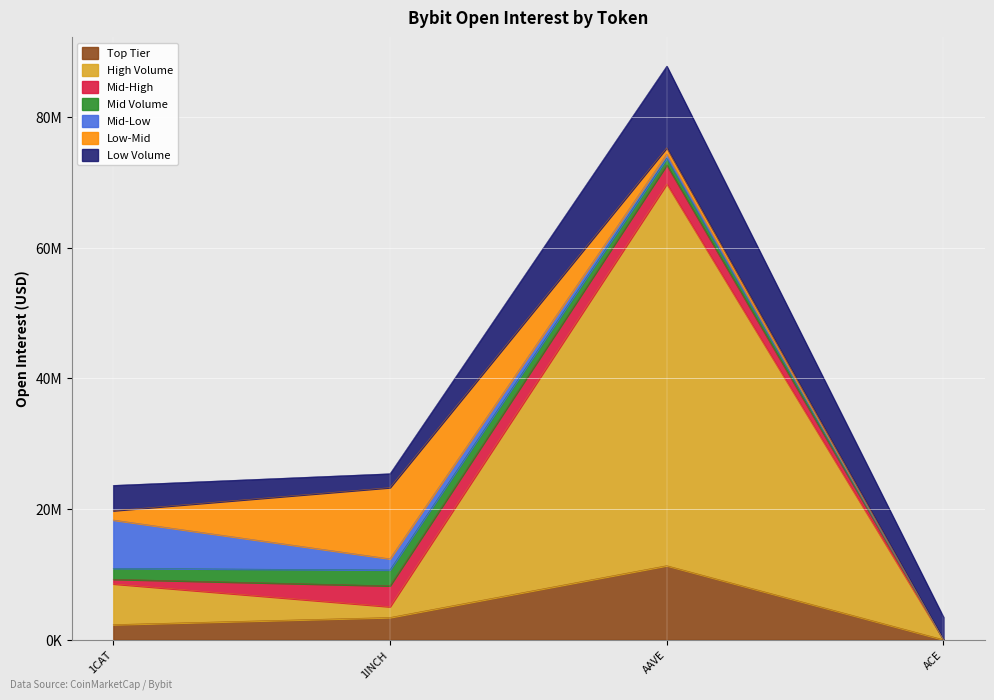

Reading right to left, extract all data points from this chart.

3449475	12499194	2125673	3875100	950430	10898218	1425956	638471	1703873	7390247	1039233	2429925	1676972	2905543	3193293	702991	58394292	1647143	6232880	11332987	3404353	2314132